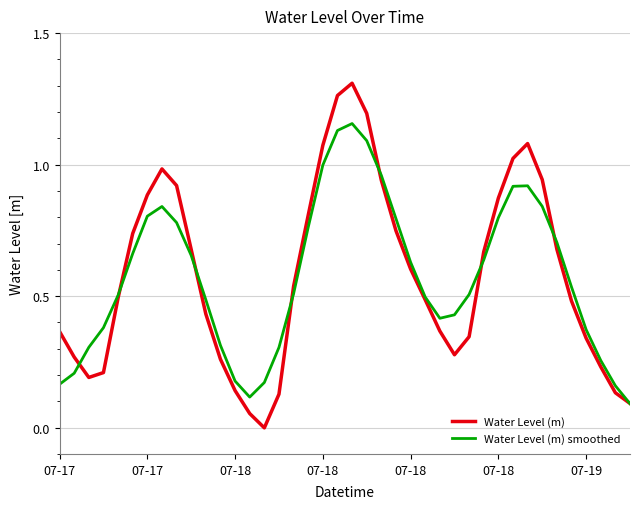

How many lines are shown in the chart?

2